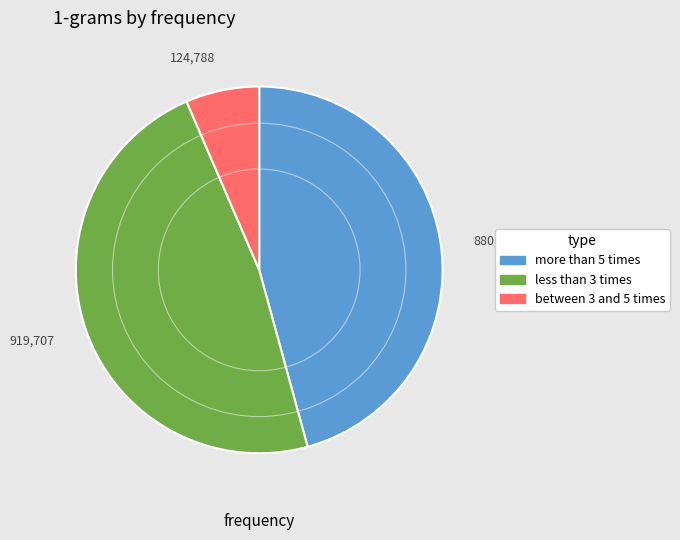

Is 919,707 the majority of the pie?

No